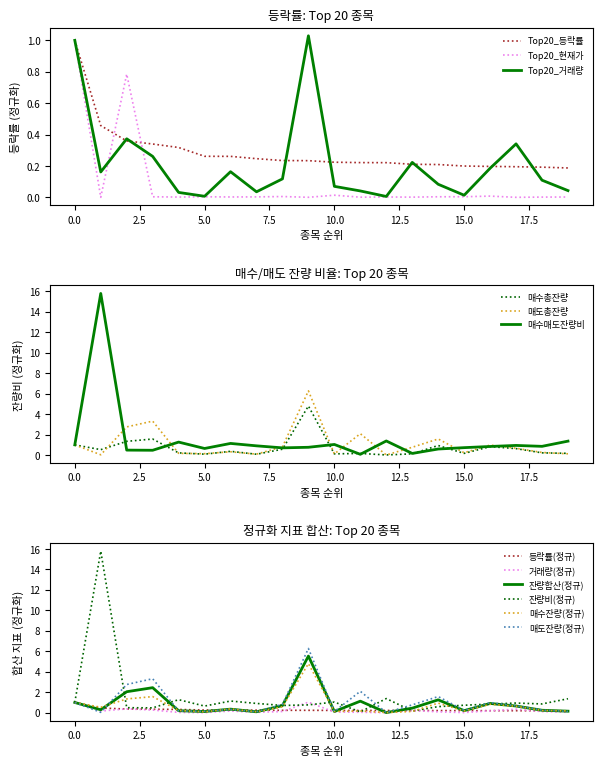

The value of Top20_현재가 at 15.0 is 0.0. True or false?

True